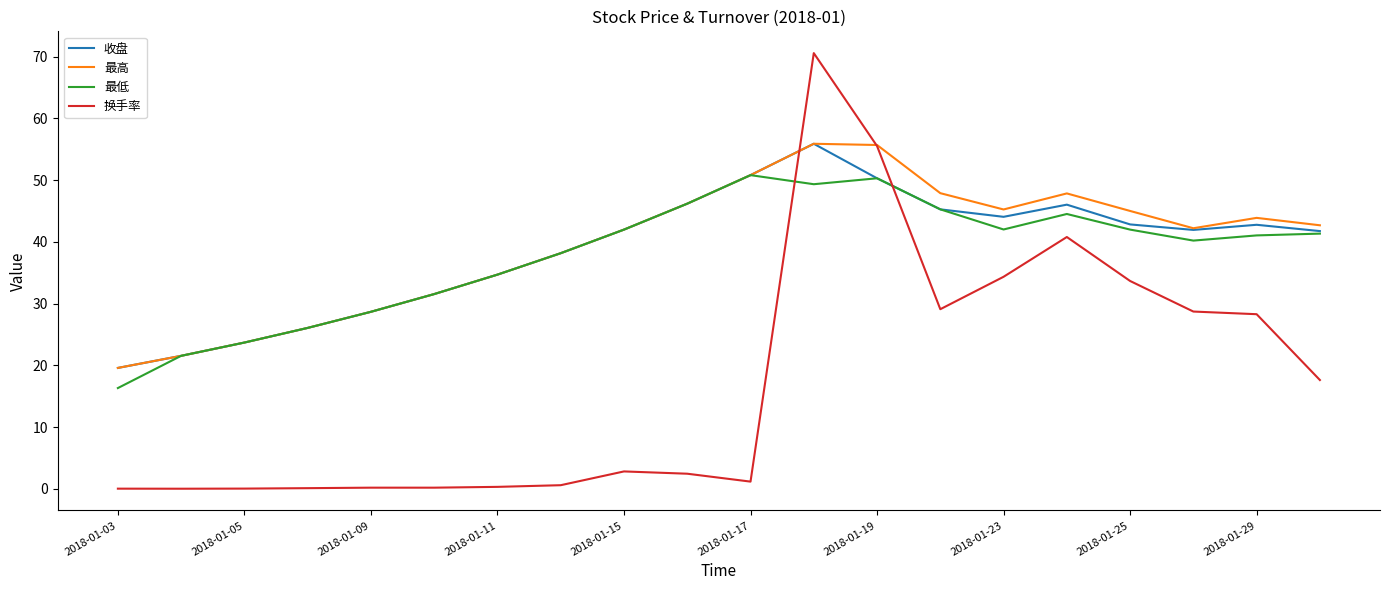

Which series has the widest spread of values?

换手率